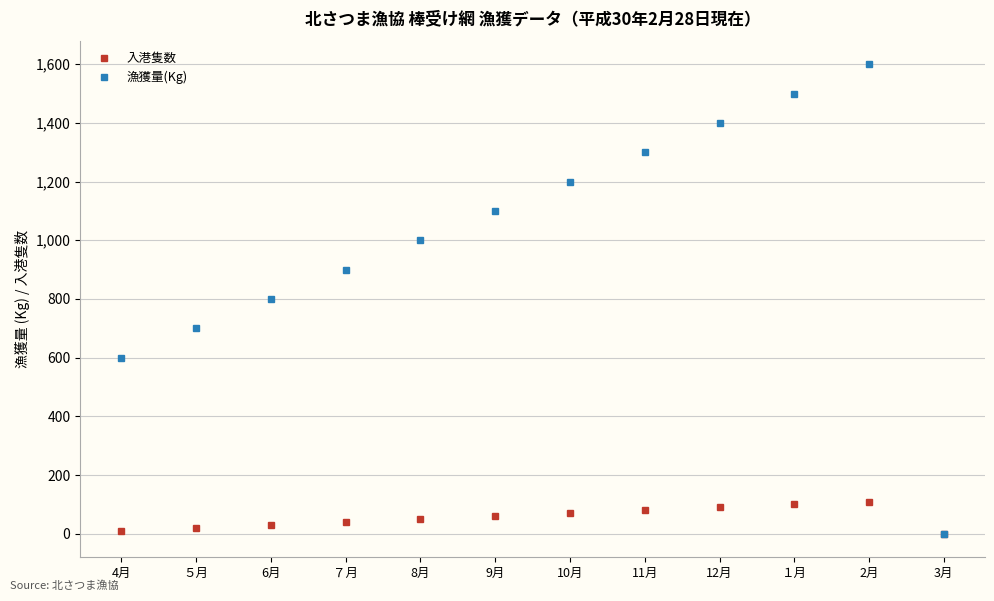

What is the maximum value shown in the chart?

1600